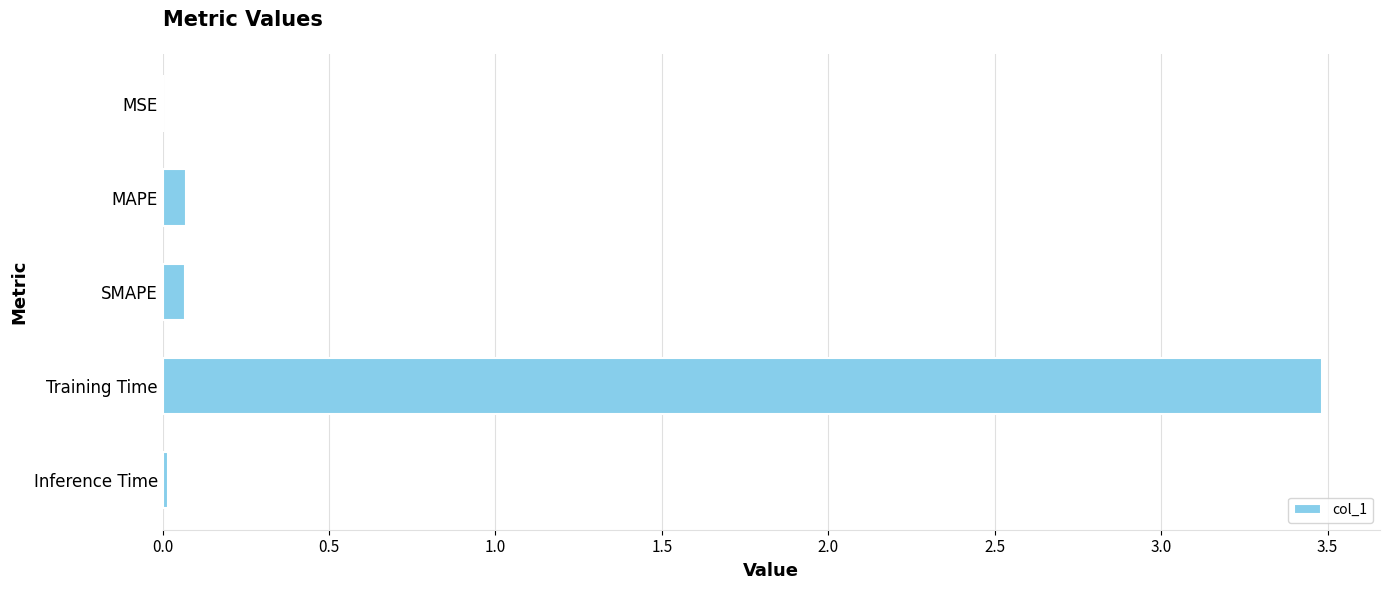

Does the chart contain stacked bars?

No